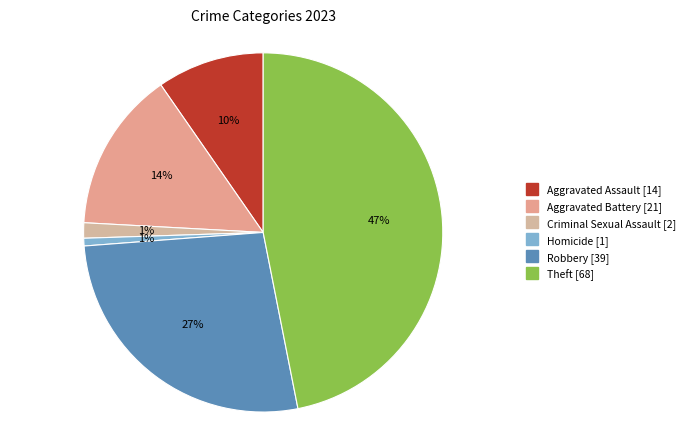

Does Aggravated Battery account for over 50% of the chart?

No